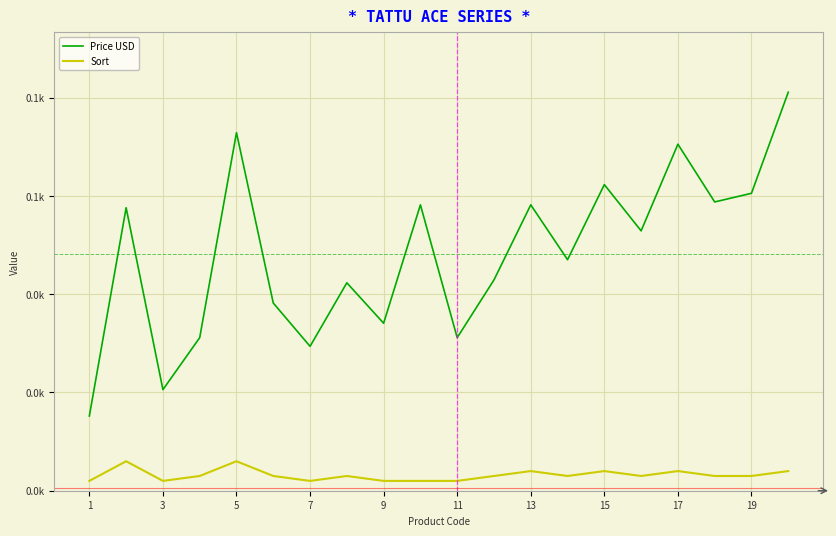

Reading right to left, list all the values displayed in this chart.

Price USD: 81.1	60.5	58.8	70.5	52.9	62.3	47.0	58.2	42.9	31.2	58.2	34.1	42.3	29.4	38.2	72.9	31.2	20.6	57.6	15.2
Sort: 4.0	3.0	3.0	4.0	3.0	4.0	3.0	4.0	3.0	2.0	2.0	2.0	3.0	2.0	3.0	6.0	3.0	2.0	6.0	2.0